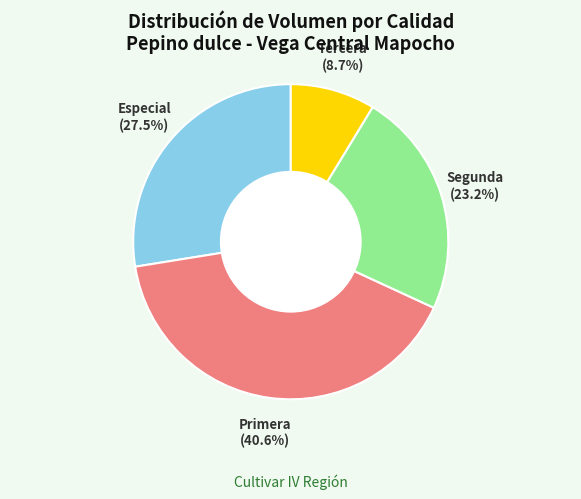

Is there any slice that represents more than half of the pie?

No